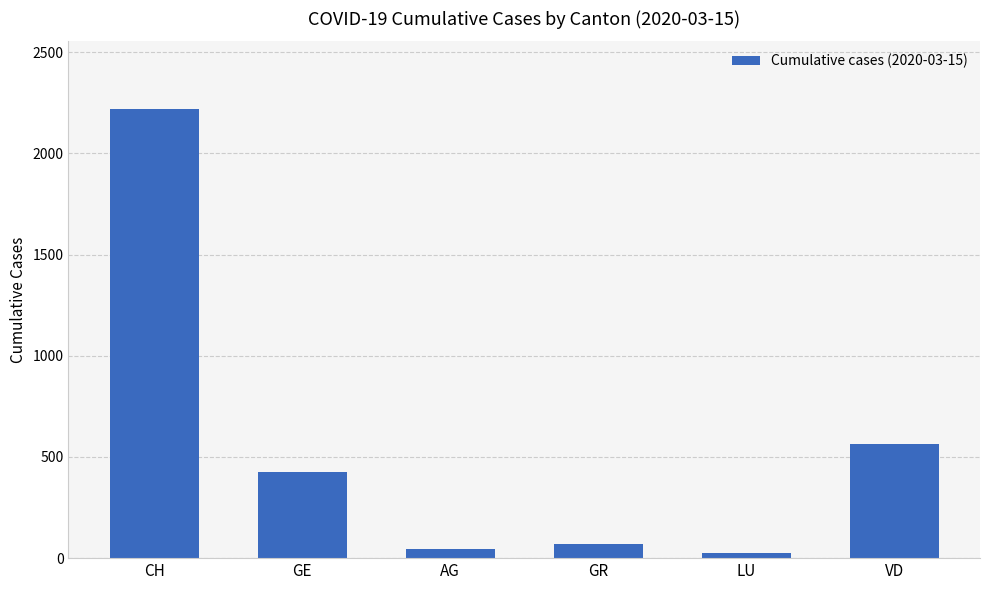

What value does the data have at VD, to the nearest 10?

570